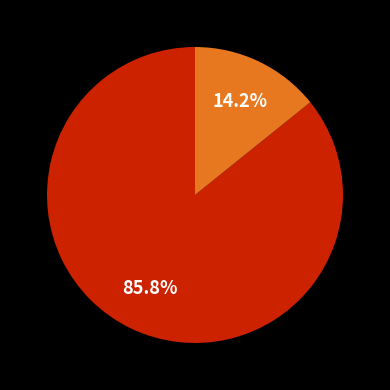

Does any single category account for the majority?

Yes